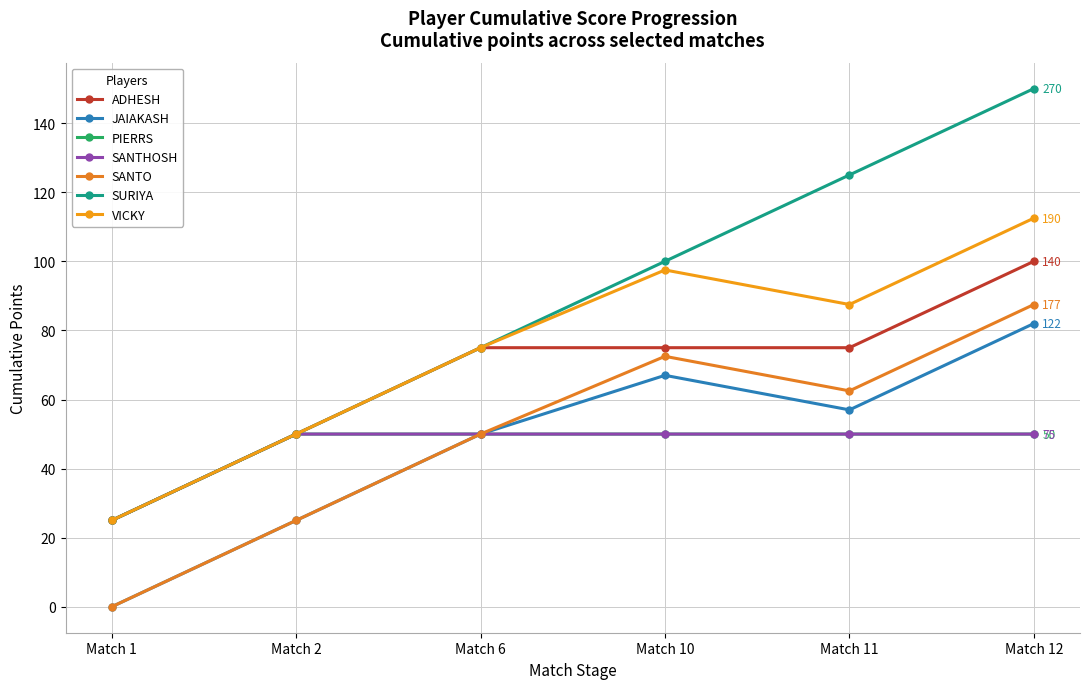

Is this an area chart (filled region under the line)?

No